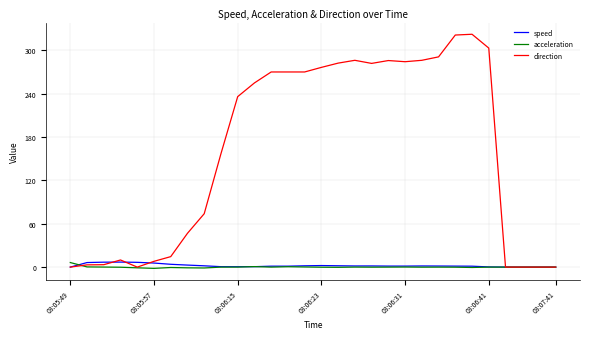

Which series has the largest total across all categories?

direction